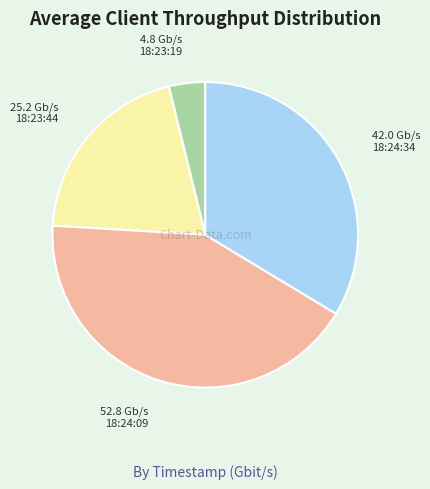

How many segments does this pie chart have?

4